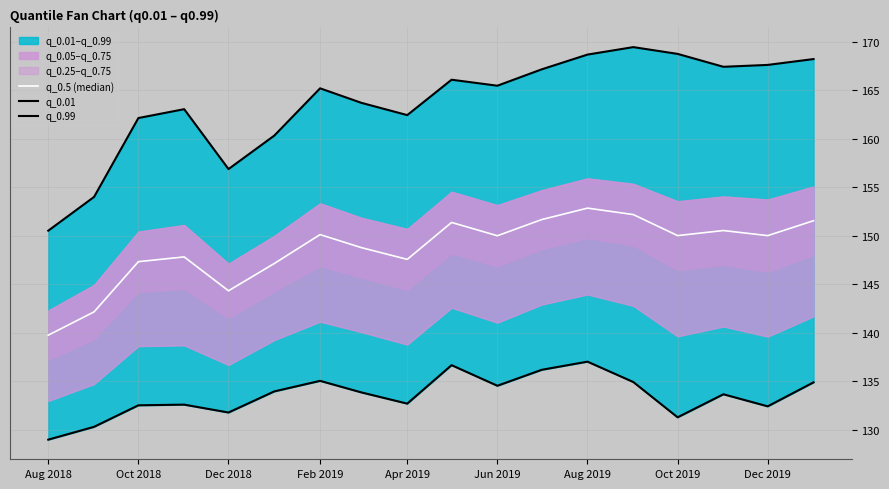

What position from the left is Oct 2018?

3